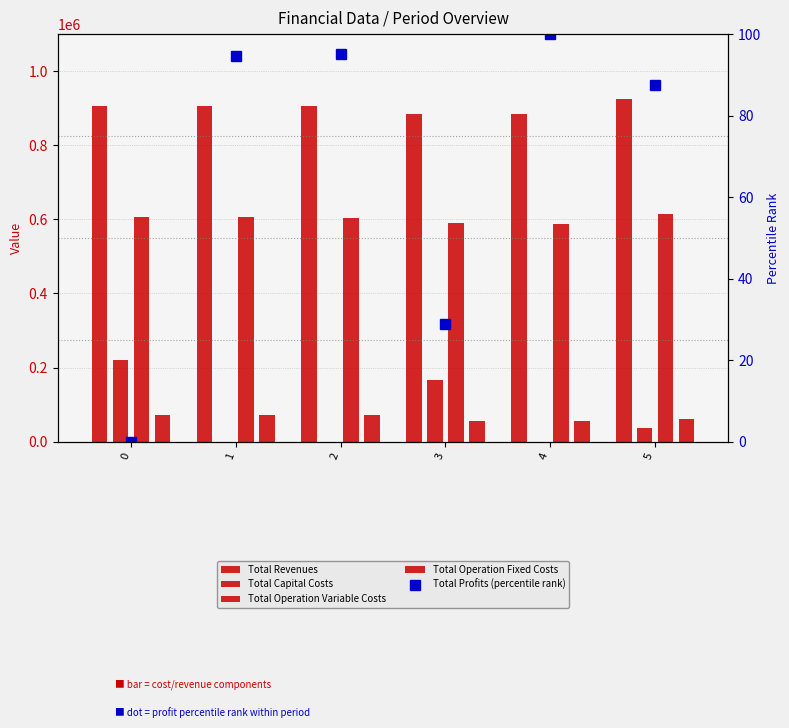

List the labels in order of Total Operation Fixed Costs value, largest first.

0, 1, 2, 5, 3, 4